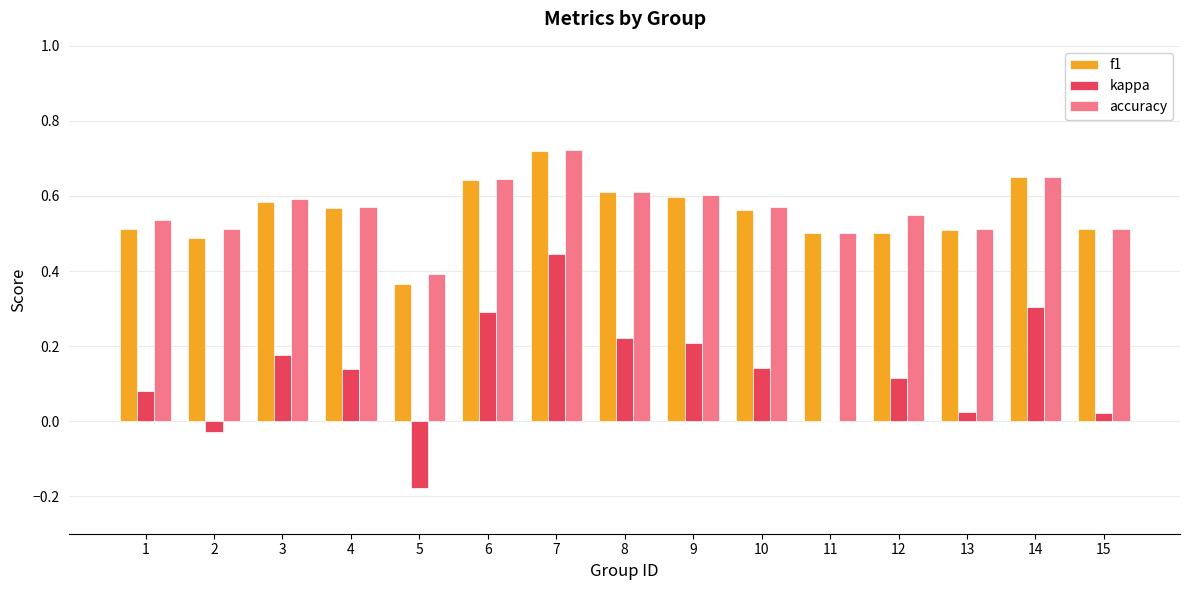

At which category is the sum across all series the highest?

7